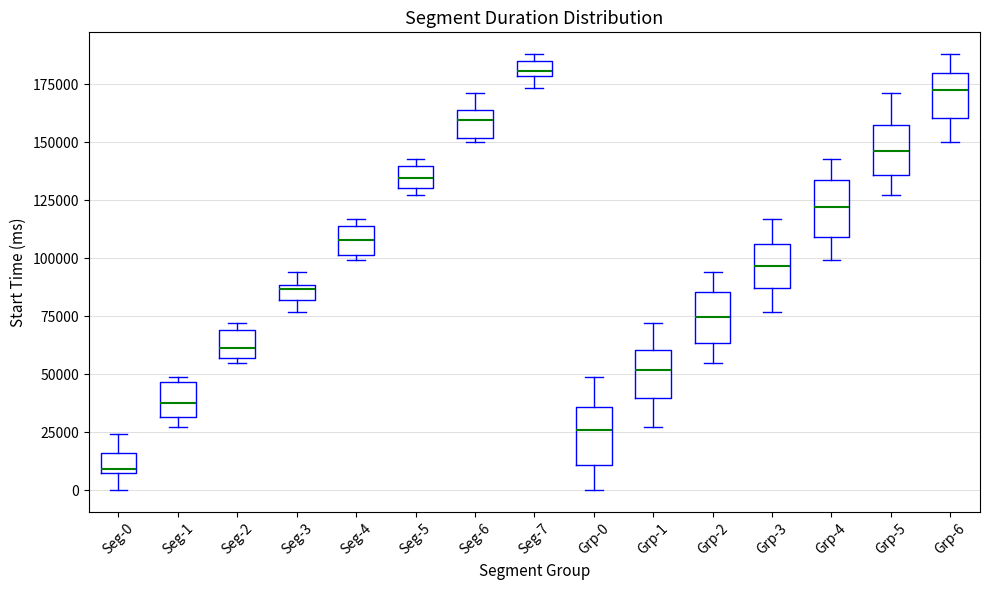

Which box's median line is the lowest?

Seg-0